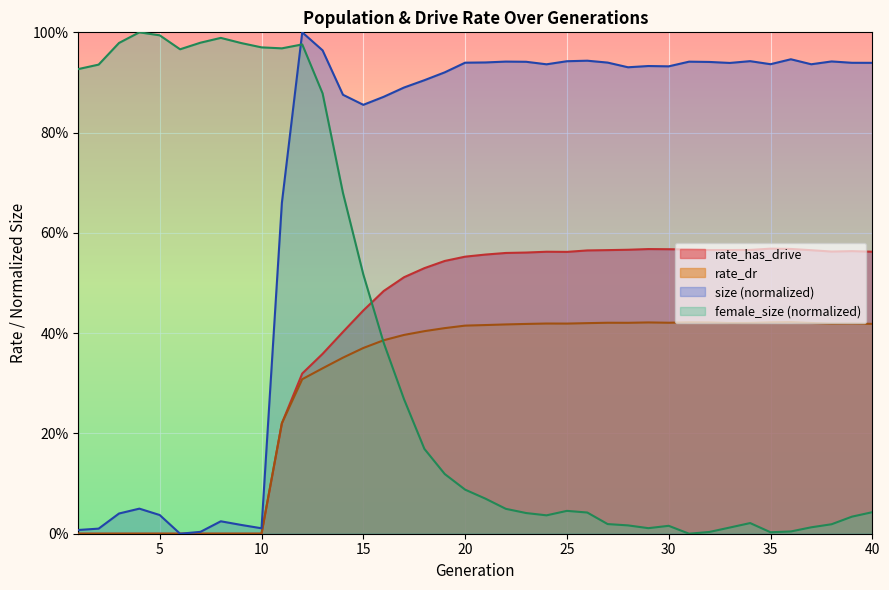

True or false: rate_dr and rate_has_drive cross at least once.

False